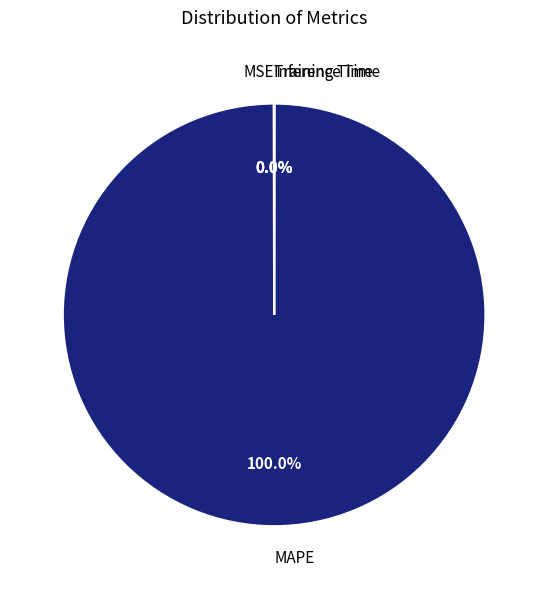

What percentage is the MAPE slice, to the nearest percent?

100%